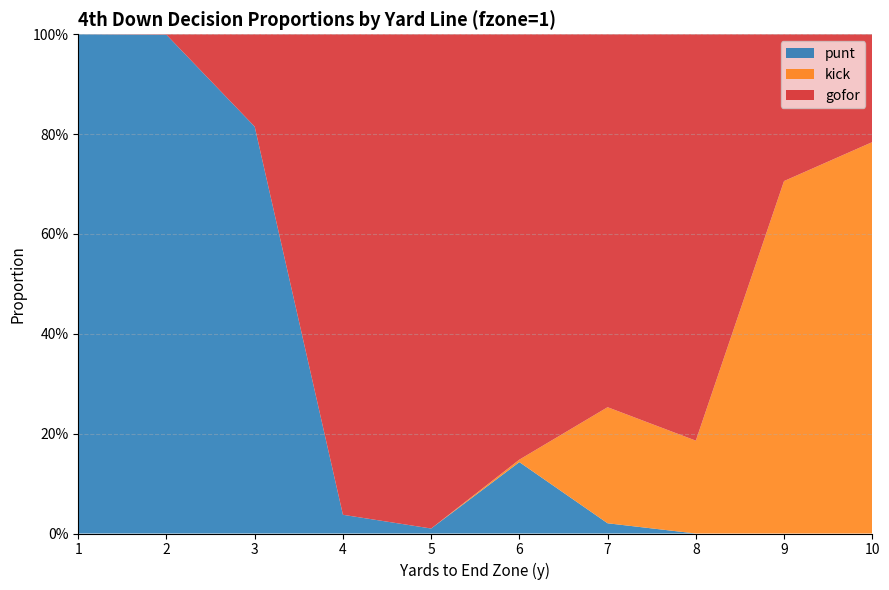

Reading left to right, transcribe all the data shown in this chart.

gofor: 0.0	0.0	0.2	1.0	1.0	0.9	0.7	0.8	0.3	0.2
kick: 0.0	0.0	0.0	0.0	0.0	0.0	0.2	0.2	0.7	0.8
punt: 1.0	1.0	0.8	0.0	0.0	0.1	0.0	0.0	0.0	0.0